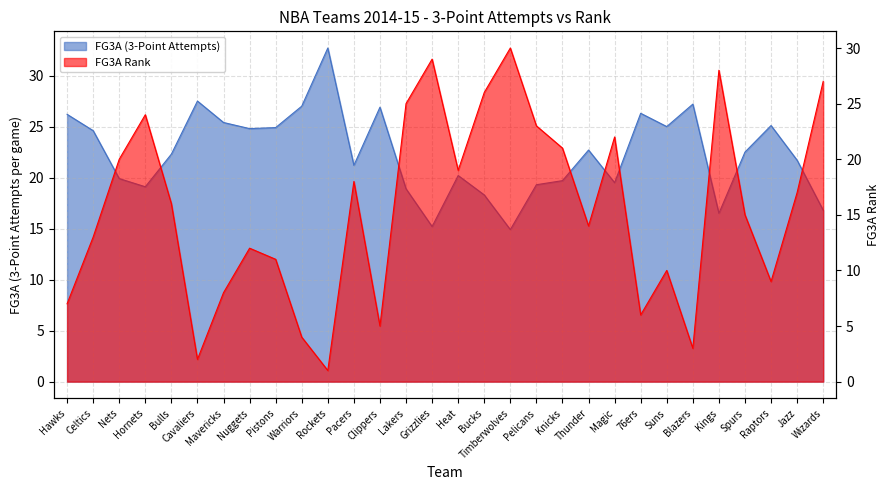

What is the smallest value displayed?

1.0